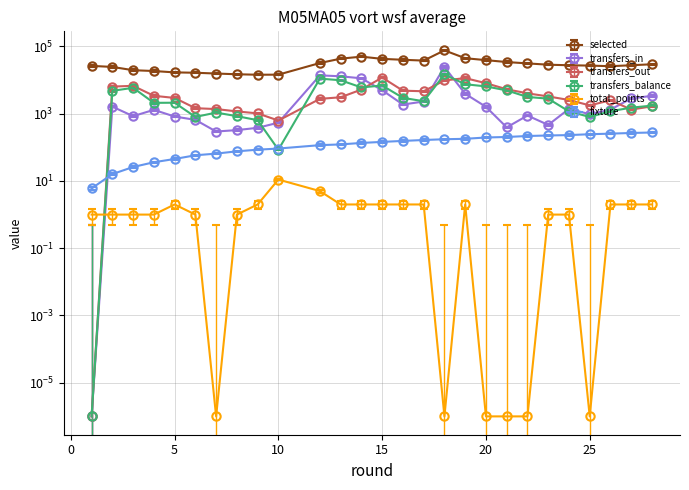

How many interior local valleys does the selected series have?

3